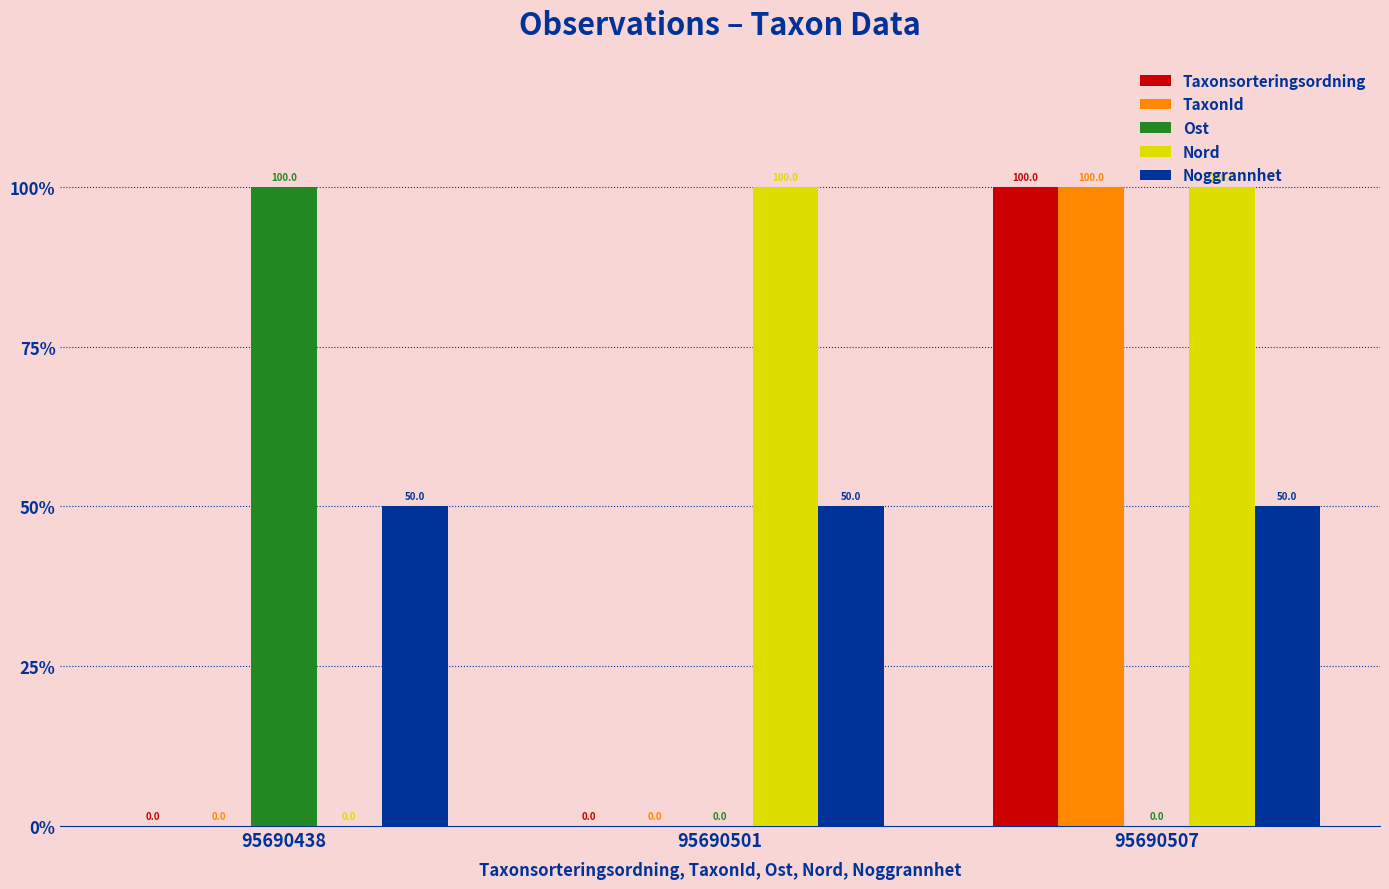

The value of Taxonsorteringsordning at 95690507 is 28. True or false?

False